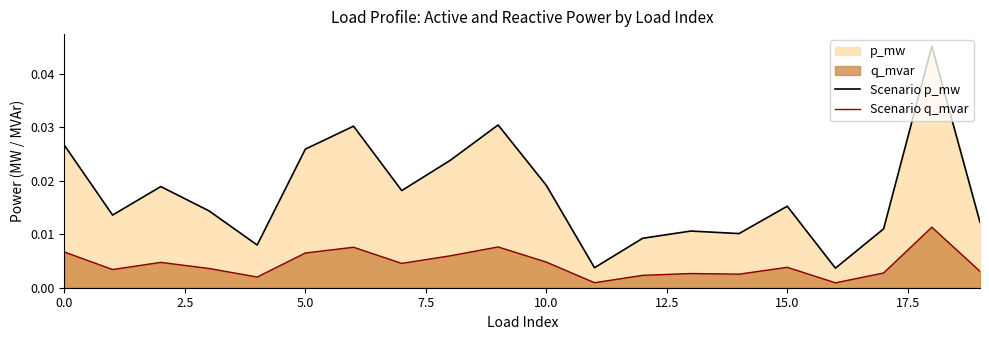

True or false: Scenario q_mvar has a value of 0.0 at 16.

False